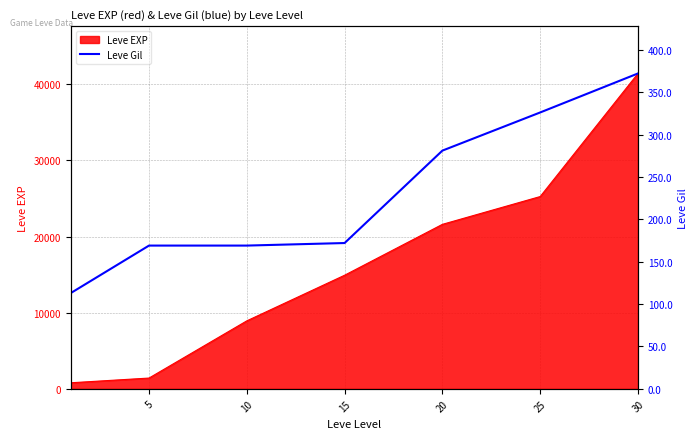

What is the maximum value for Leve EXP?

41410